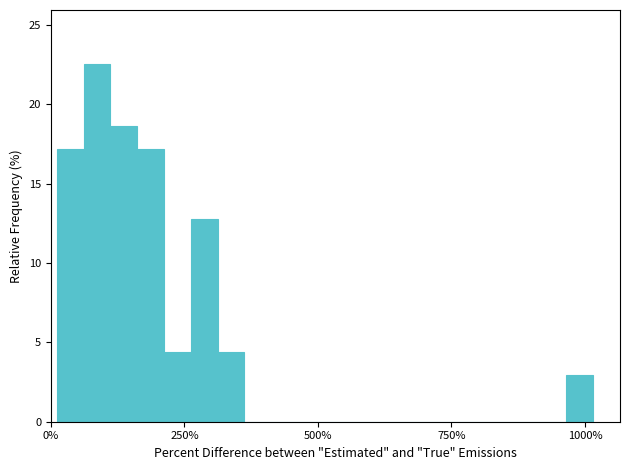

Read against the x-axis, roughly where is the centre of the tallest bar?

100